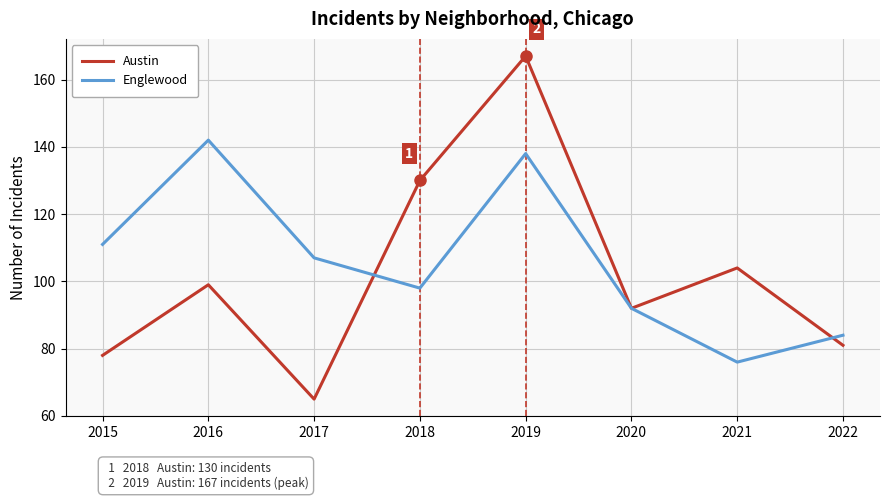

Reading left to right, extract all data points from this chart.

Austin: 78	99	65	130	167	92	104	81
Englewood: 111	142	107	98	138	92	76	84